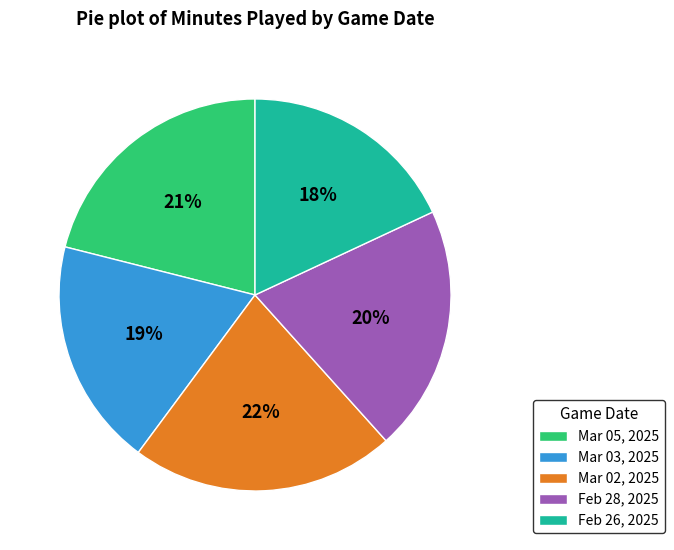

To the nearest percent, what portion does Feb 26, 2025 represent?

18%